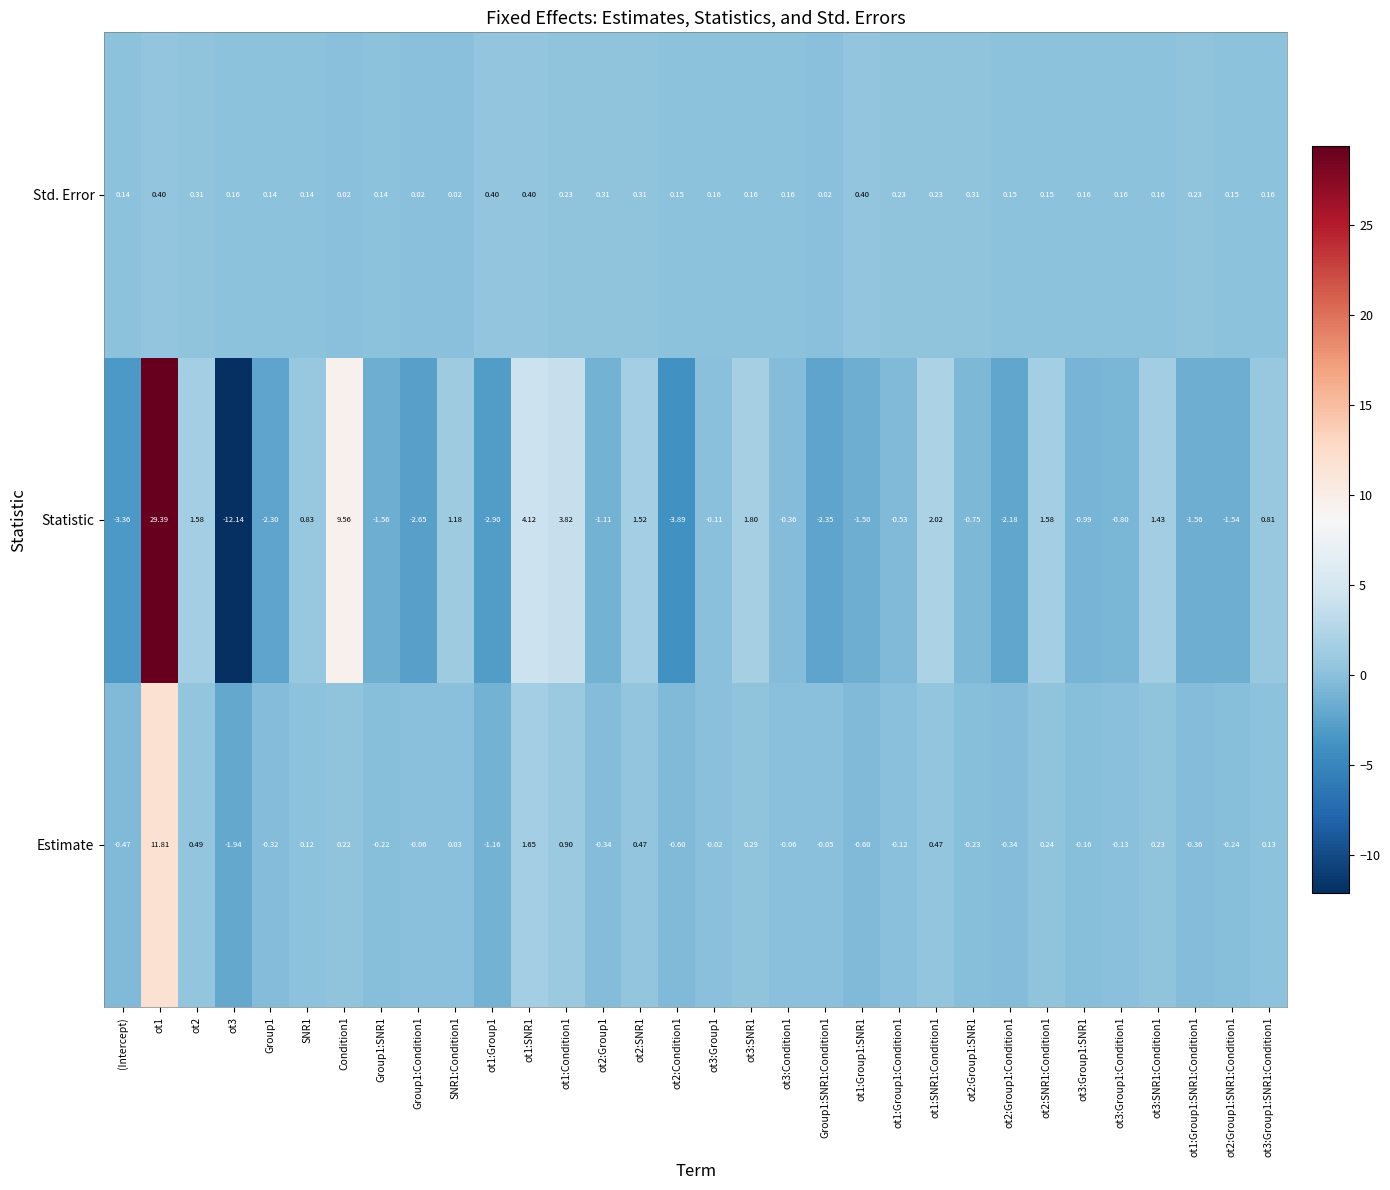

At ot1:SNR1:Condition1, list the series in order from smallest to largest.

Std. Error, Estimate, Statistic